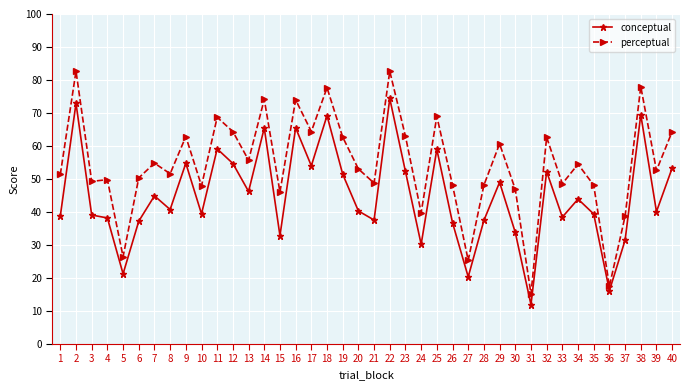

How many lines are shown in the chart?

2